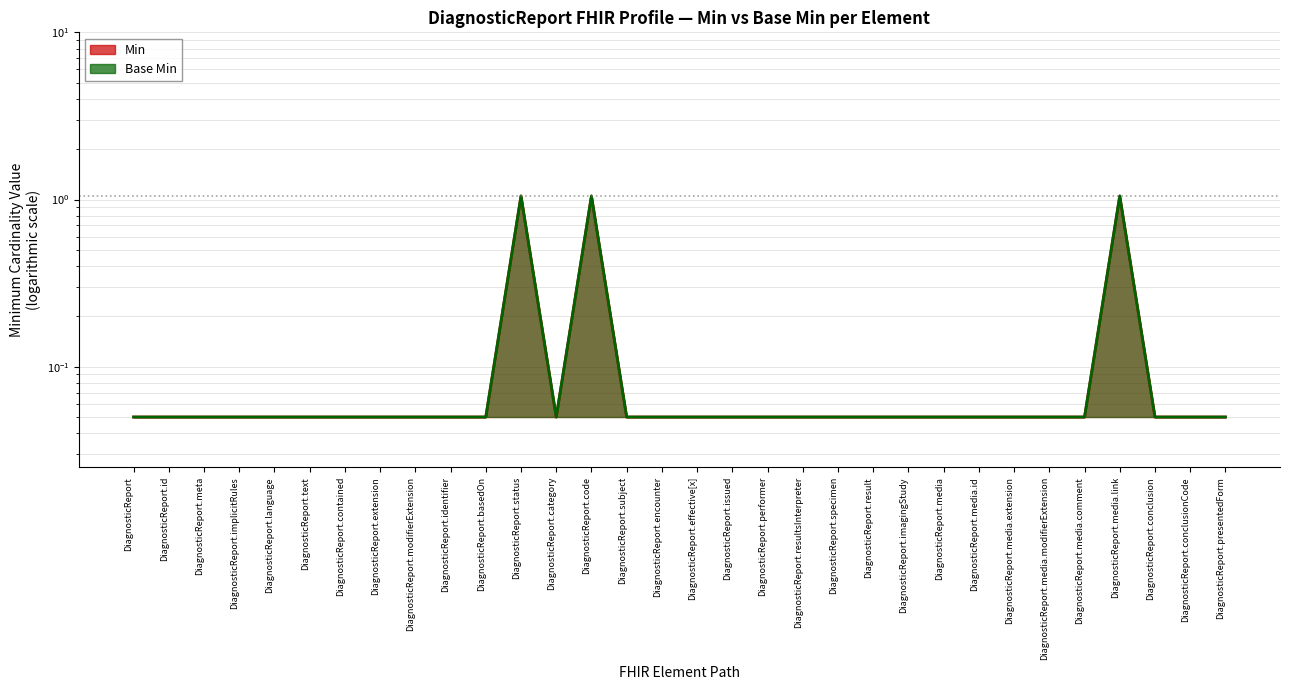

True or false: Min and Base Min intersect in this chart.

False